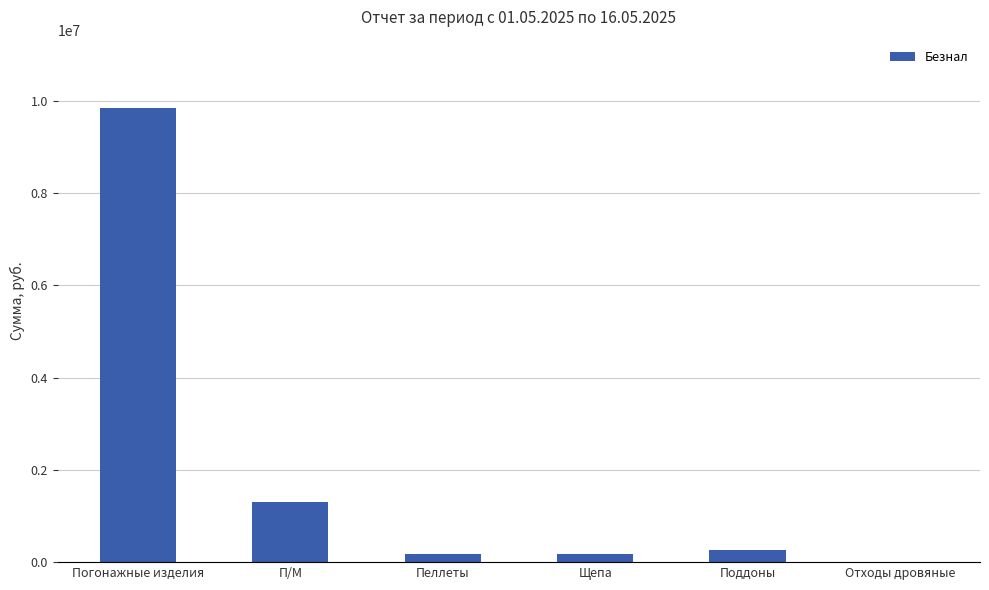

Is it true that the value at Поддоны is 259000.0?

True